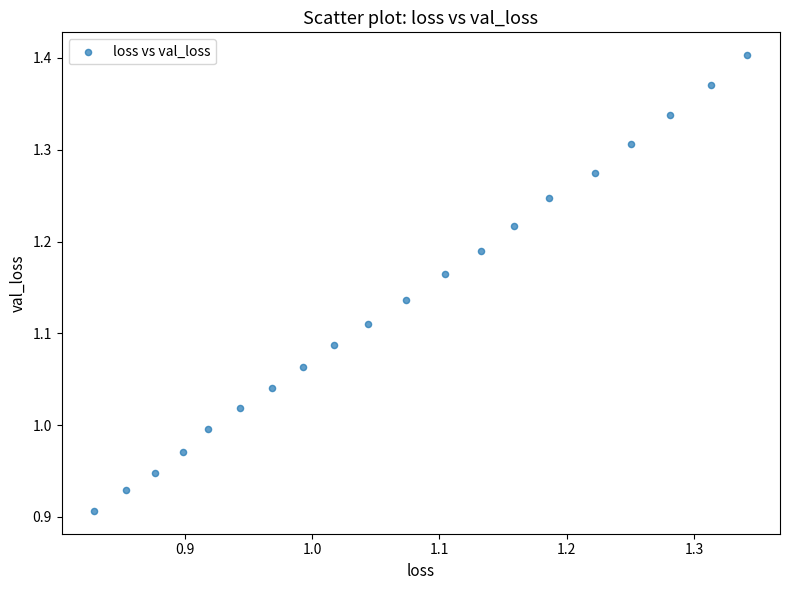

What is the range of X values (max minus min)?

0.5